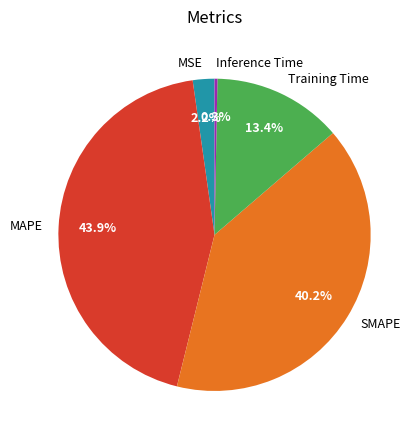

To the nearest percent, what is the combined percentage of Inference Time and Training Time?

14%